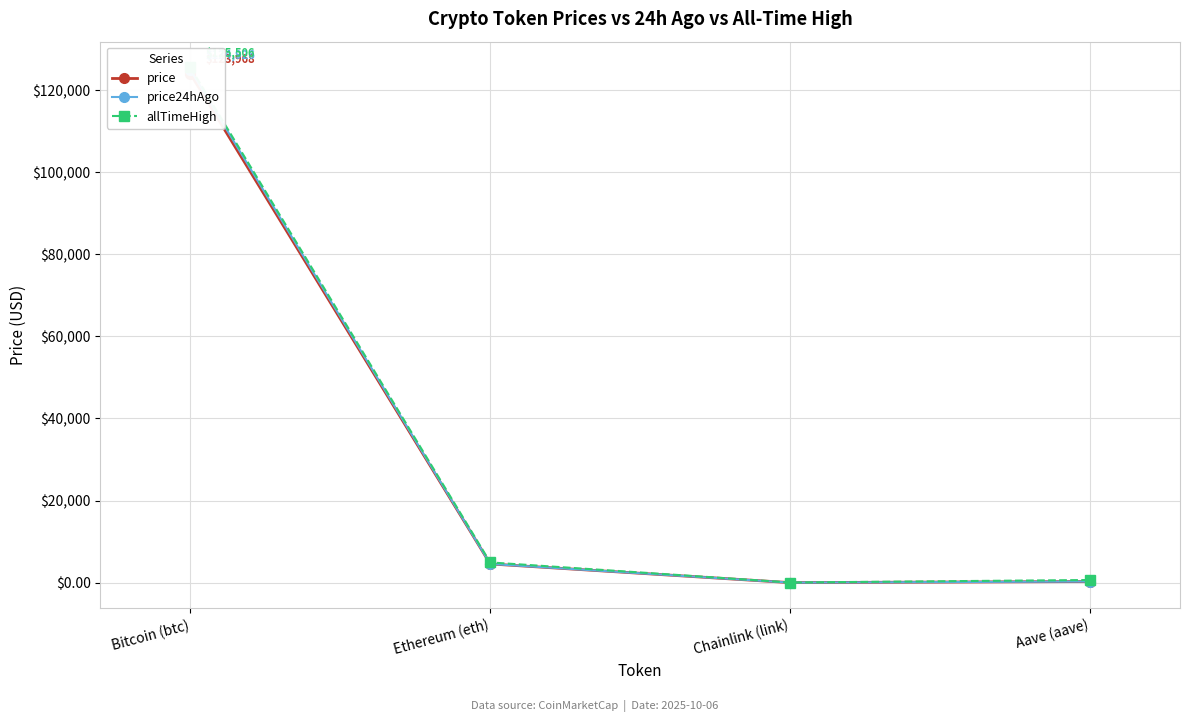

Reading left to right, list all the values displayed in this chart.

price: Bitcoin (btc)=123968.0	Ethereum (eth)=4572.6	Chainlink (link)=22.1	Aave (aave)=290.8
price24hAgo: Bitcoin (btc)=124926.0	Ethereum (eth)=4578.0	Chainlink (link)=22.7	Aave (aave)=291.2
allTimeHigh: Bitcoin (btc)=125506.0	Ethereum (eth)=4946.1	Chainlink (link)=52.7	Aave (aave)=661.7